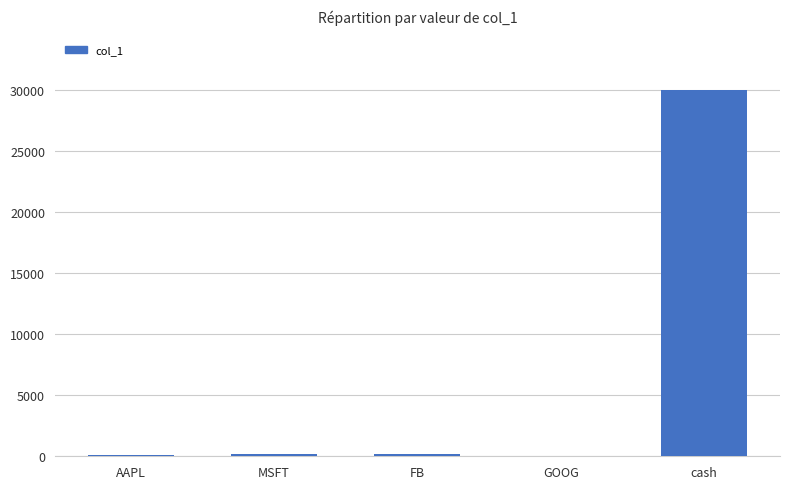

What is the greatest value displayed?

30000